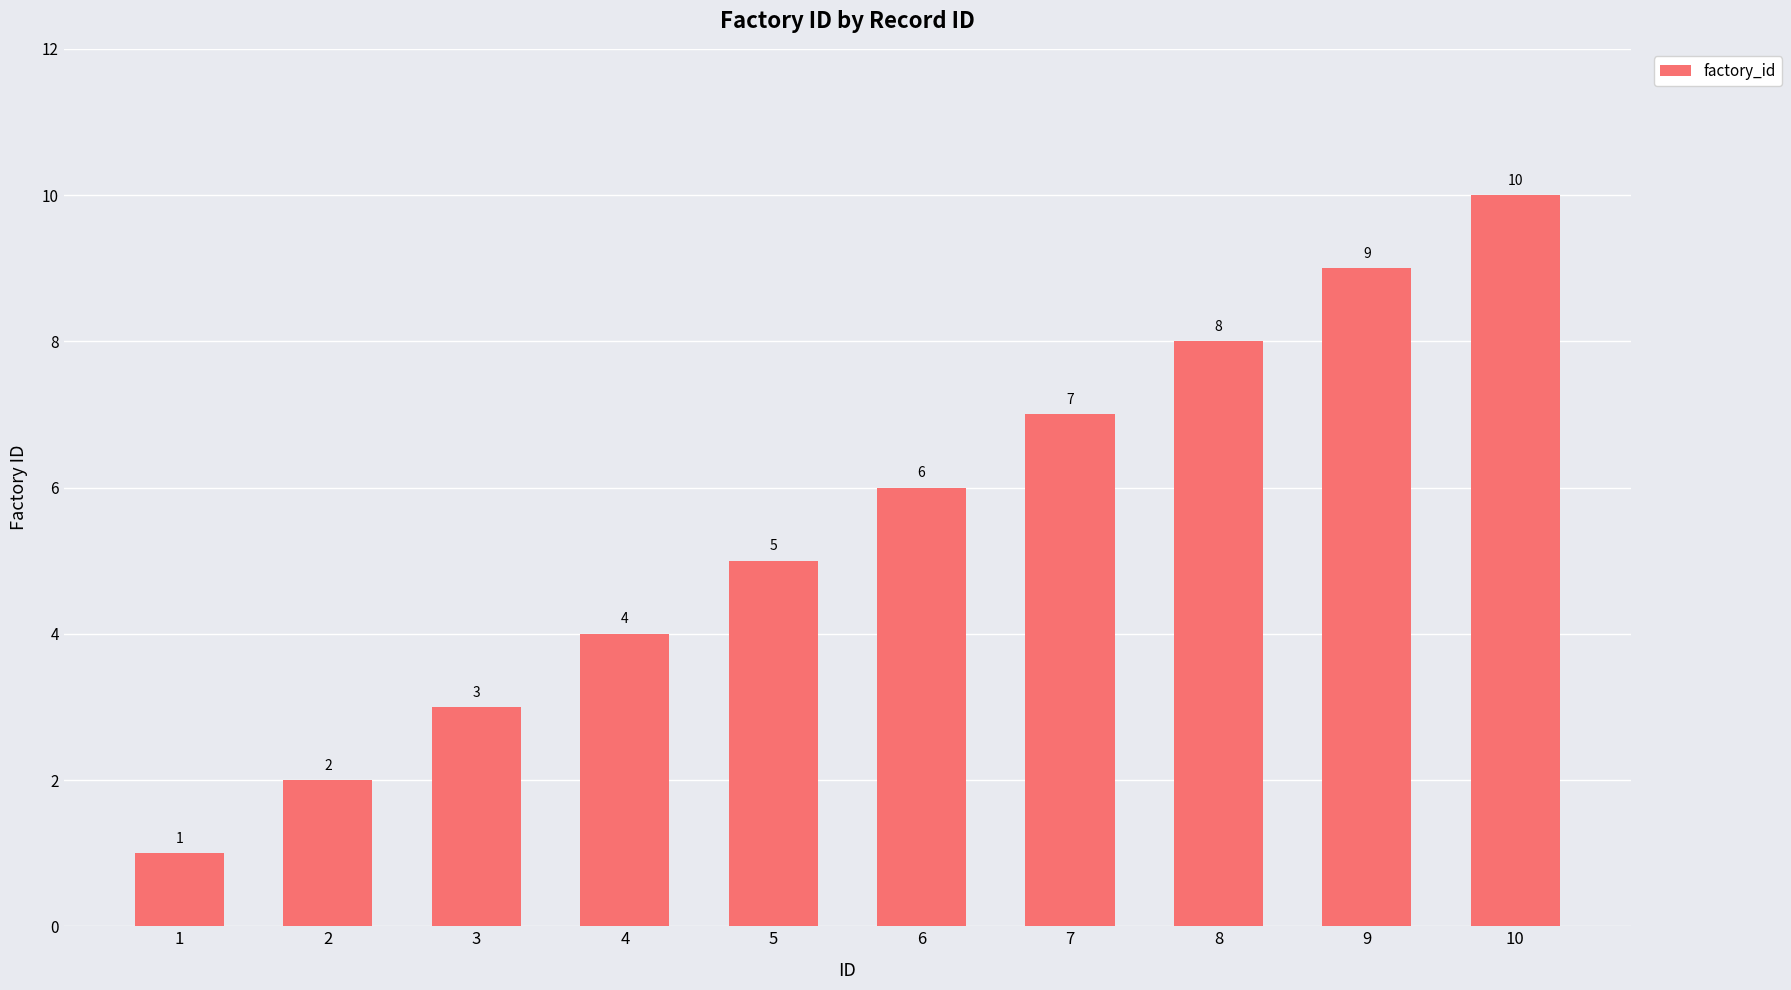

What is the sum of the values at 1 and 8?

9